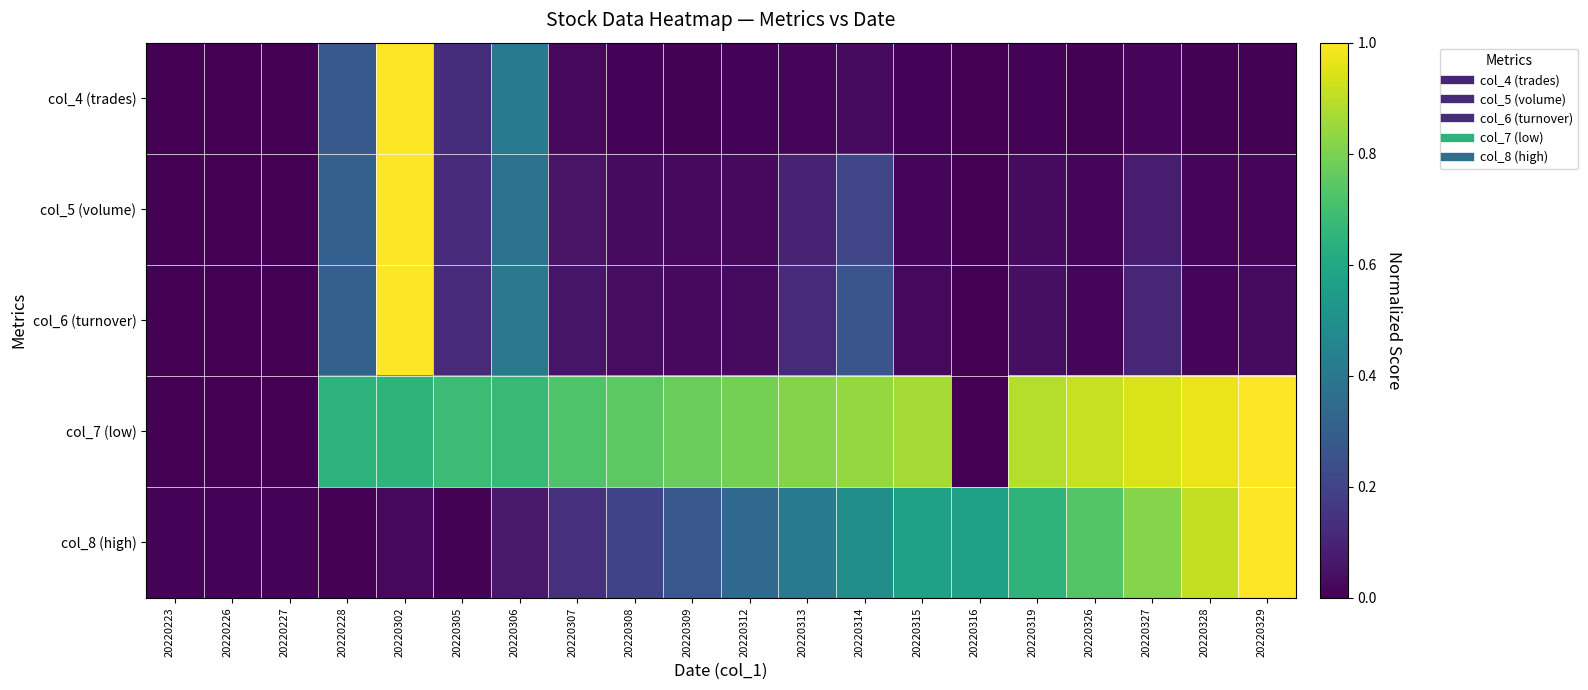

At which category is the sum across all series the highest?

20220302